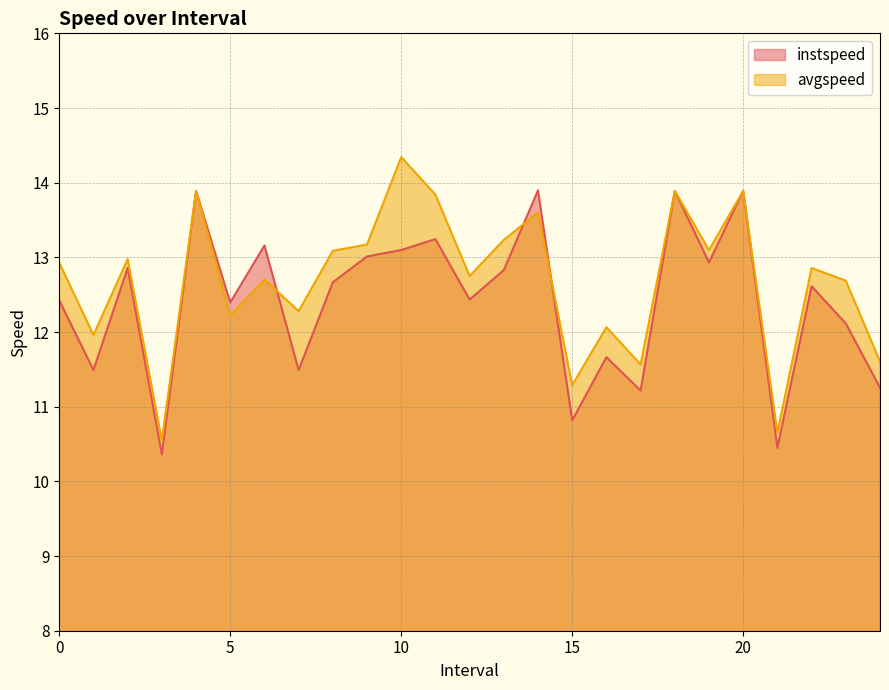

What is the difference between the maximum and second lowest values in the instspeed series?

3.4